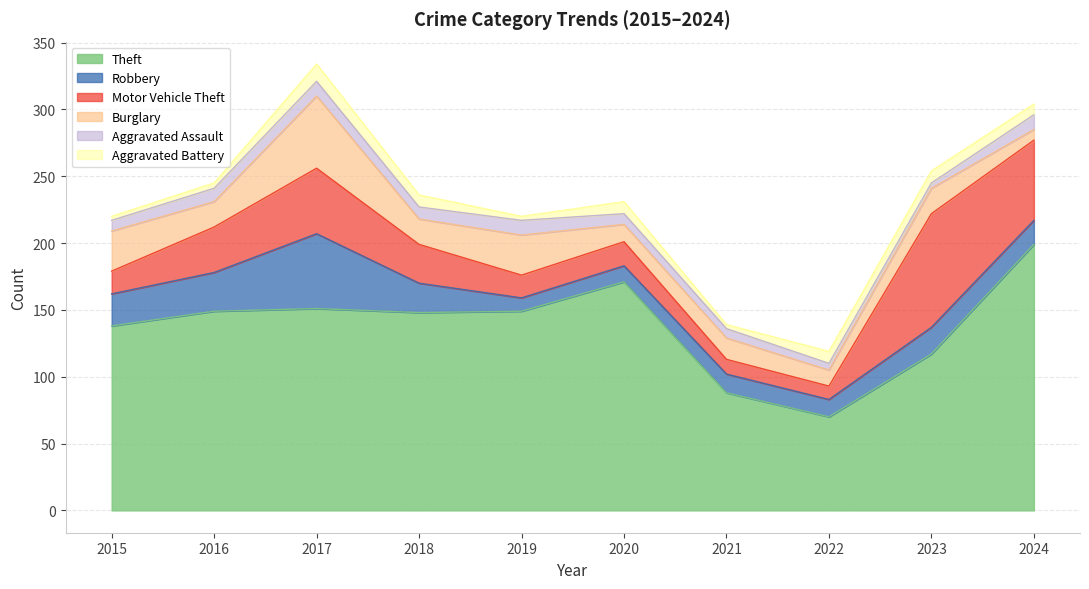

True or false: Aggravated Battery and Theft intersect in this chart.

False